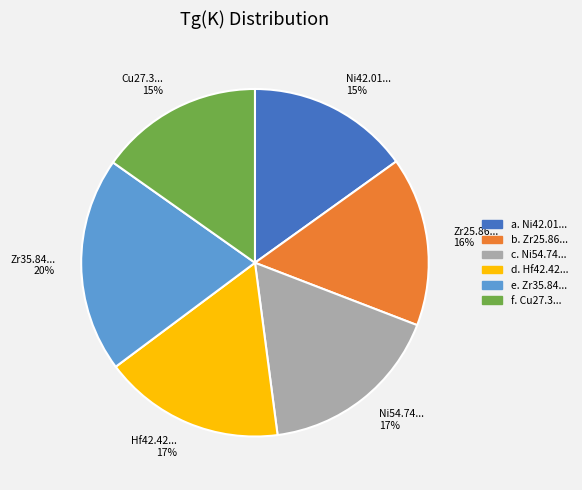

What is the largest slice in the pie chart?

Zr35.84... 20%